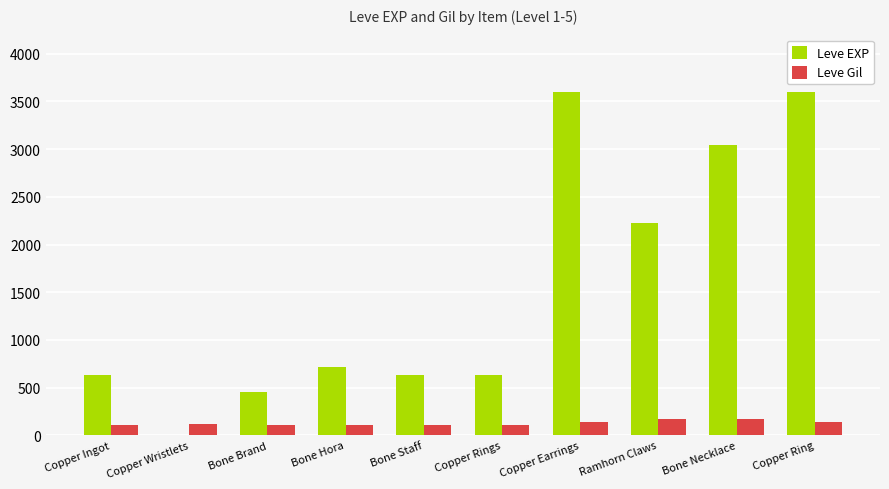

What is the maximum value shown in the chart?

3600